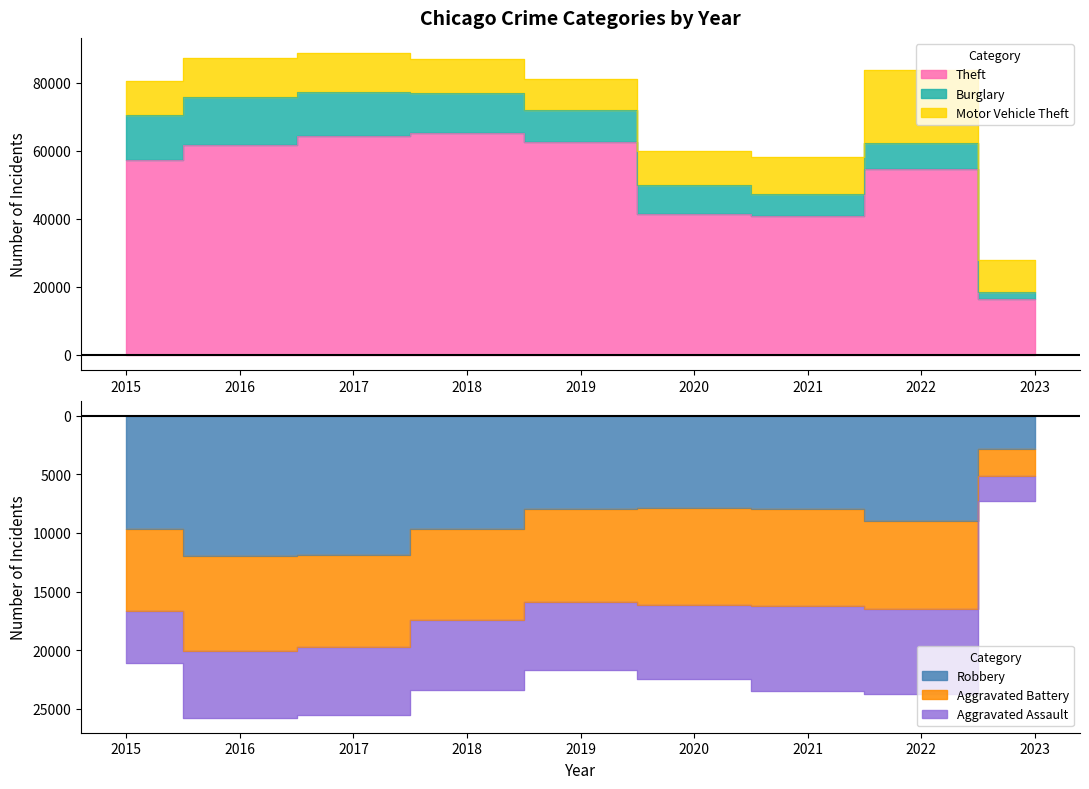

Which has a higher value, 2015 or 2018?

2018